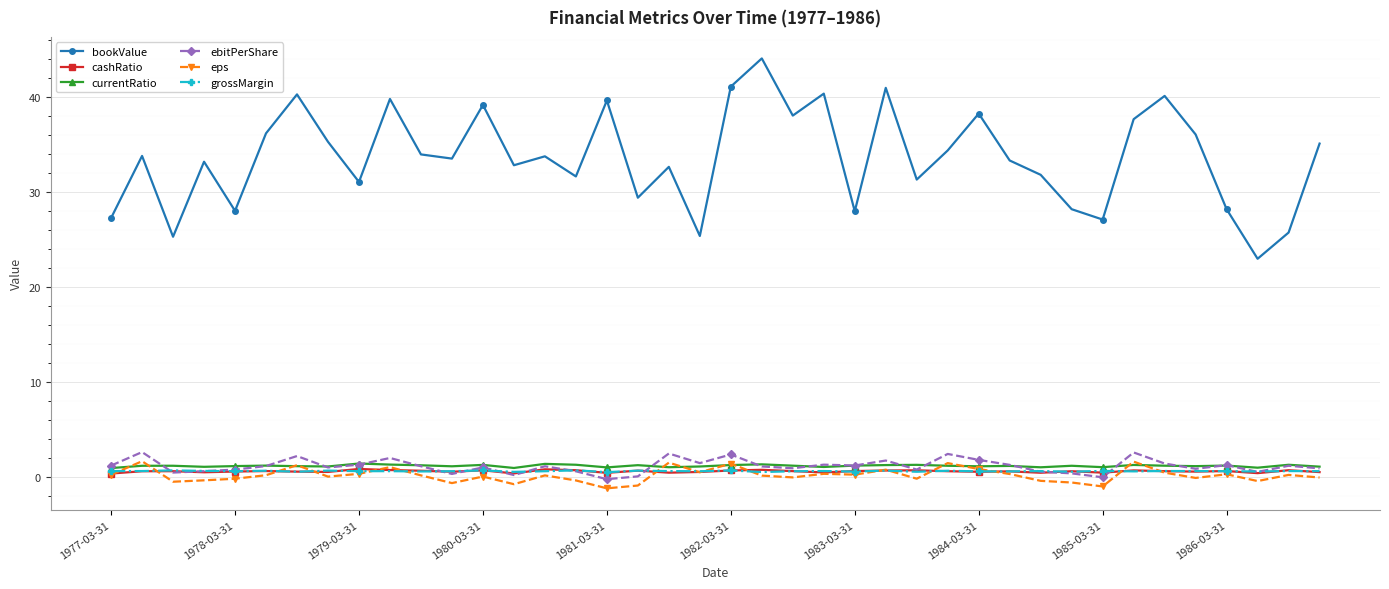

How many lines are shown in the chart?

6